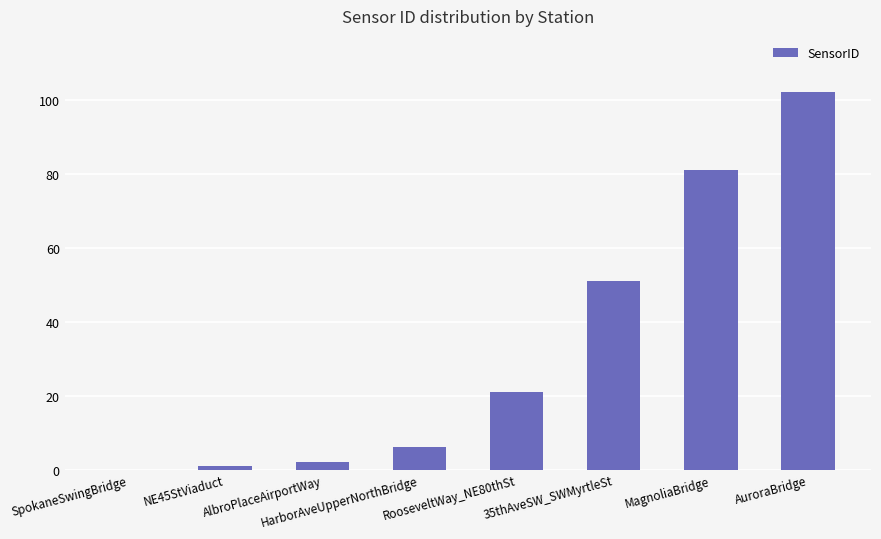

Reading left to right, transcribe all the data shown in this chart.

SpokaneSwingBridge=0	NE45StViaduct=1	AlbroPlaceAirportWay=2	HarborAveUpperNorthBridge=6	RooseveltWay_NE80thSt=21	35thAveSW_SWMyrtleSt=51	MagnoliaBridge=81	AuroraBridge=102